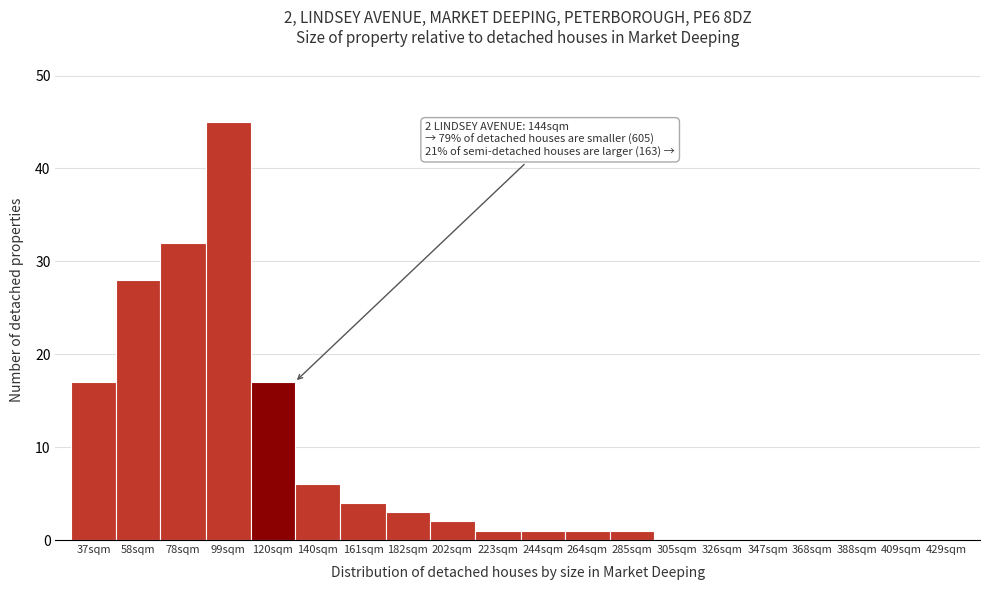

Reading left to right, list all the values displayed in this chart.

37sqm=17	58sqm=28	78sqm=32	99sqm=45	120sqm=17	140sqm=6	161sqm=4	182sqm=3	202sqm=2	223sqm=1	244sqm=1	264sqm=1	285sqm=1	305sqm=0	326sqm=0	347sqm=0	368sqm=0	388sqm=0	409sqm=0	429sqm=0